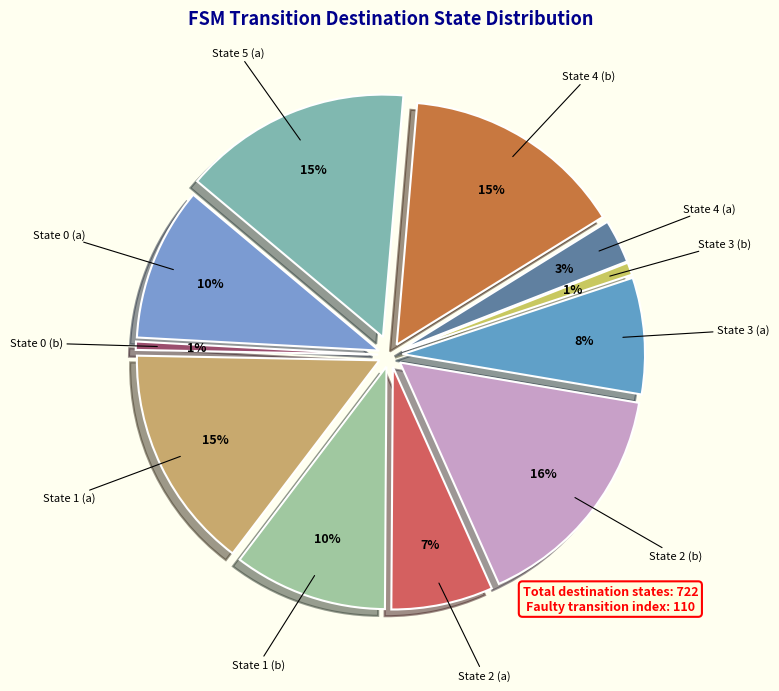

Is State 2 (b) the majority of the pie?

No